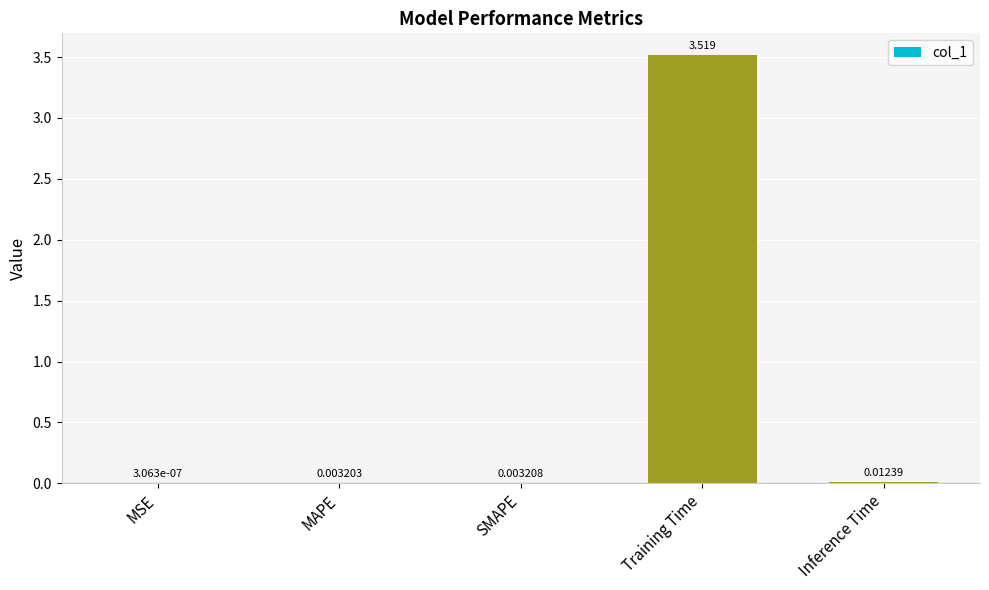

Where is the data nearest to the value 1?

Inference Time